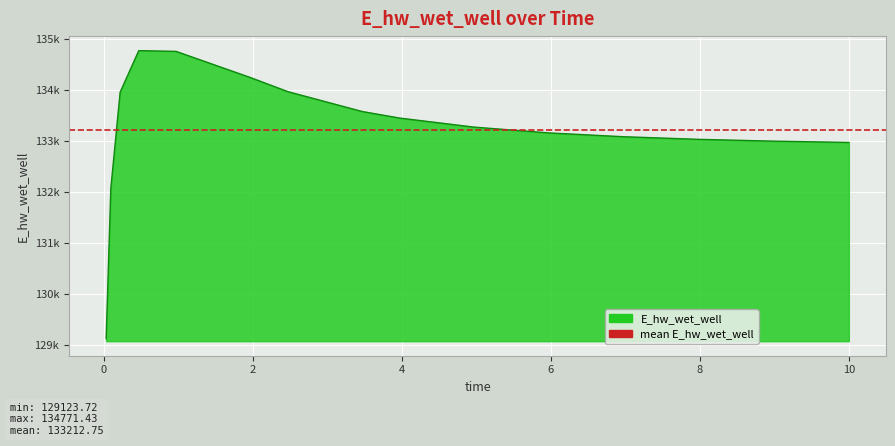

What position from the left is 2.46875?

7